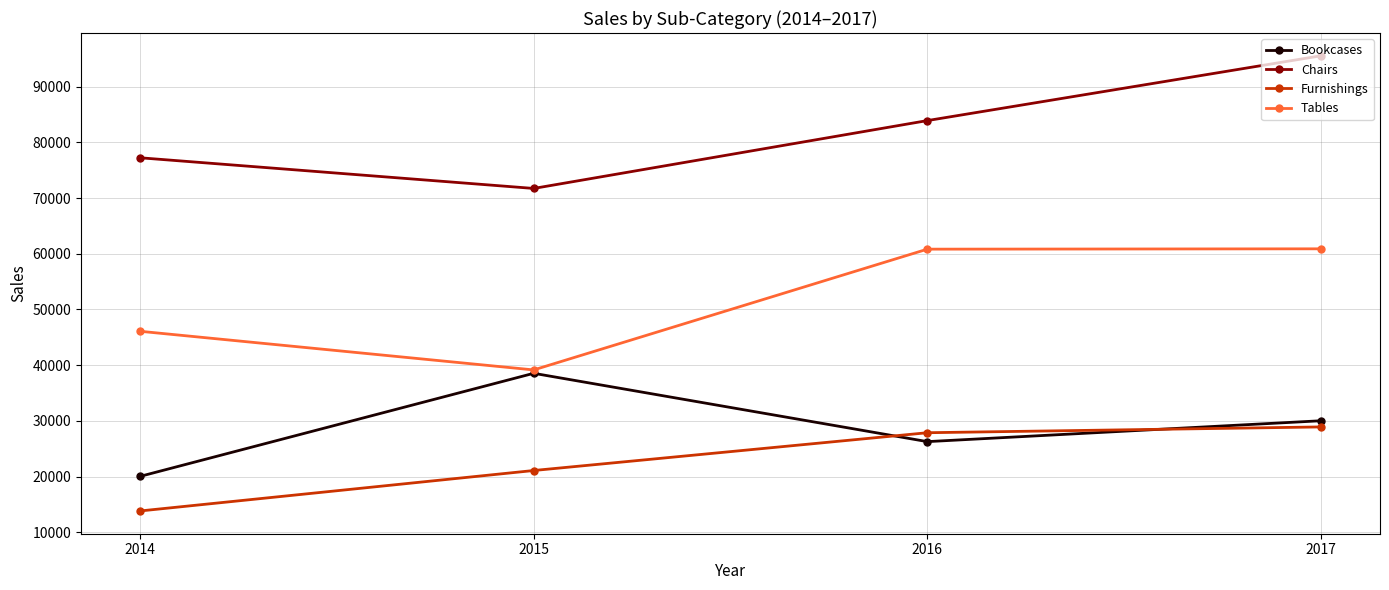

What is the value of the Furnishings point at the 2nd from the left?

21089.7